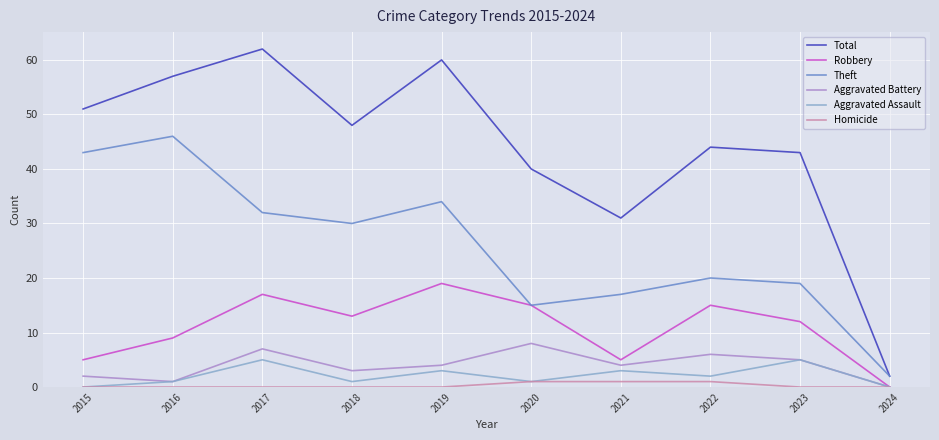

What is the sum of all Robbery values?

110